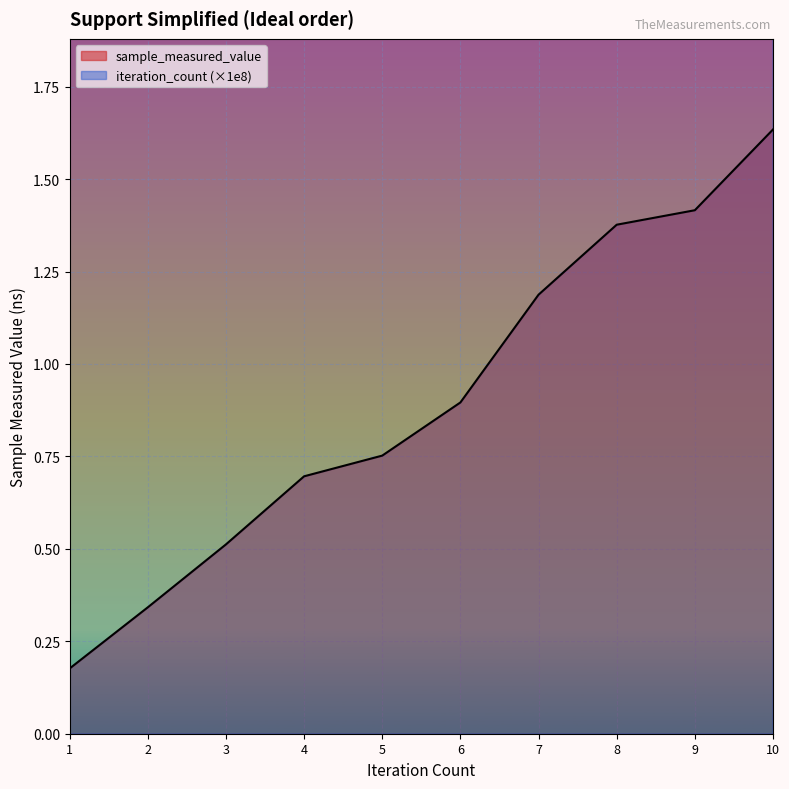

At how many categories does at least one series exceed 440139078?

6